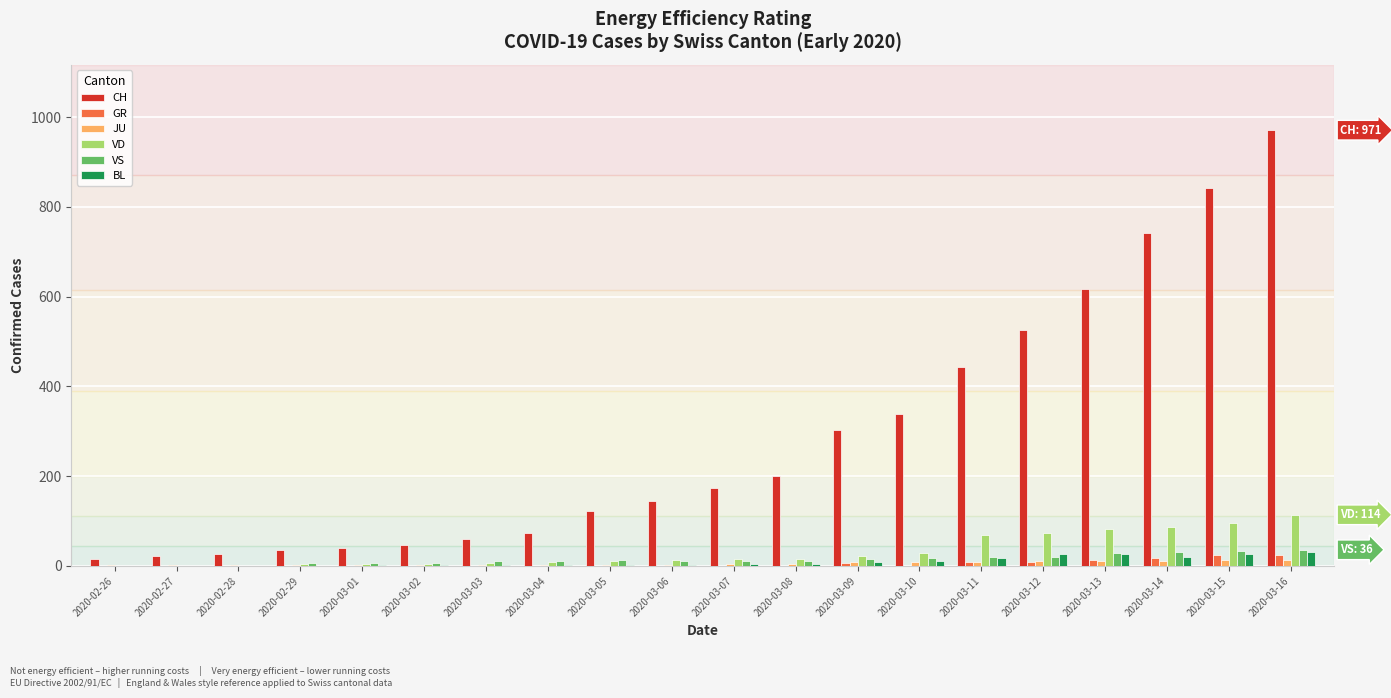

Which label corresponds to the largest value in the chart?

2020-03-16